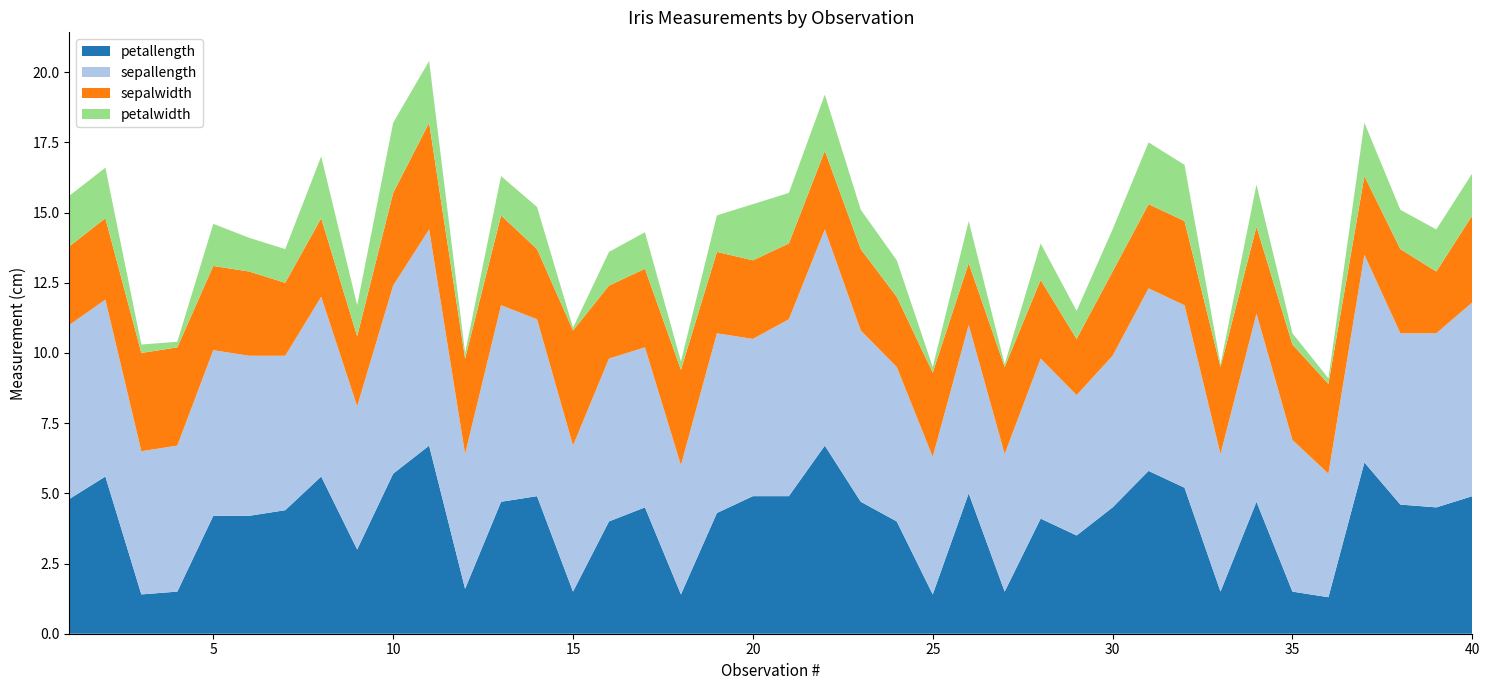

Reading right to left, transcribe all the data shown in this chart.

petallength: 40=4.9	39=4.5	38=4.6	37=6.1	36=1.3	35=1.5	34=4.7	33=1.5	32=5.2	31=5.8	30=4.5	29=3.5	28=4.1	27=1.5	26=5.0	25=1.4	24=4.0	23=4.7	22=6.7	21=4.9	20=4.9	19=4.3	18=1.4	17=4.5	16=4.0	15=1.5	14=4.9	13=4.7	12=1.6	11=6.7	10=5.7	9=3.0	8=5.6	7=4.4	6=4.2	5=4.2	4=1.5	3=1.4	2=5.6	1=4.8
sepallength: 40=6.9	39=6.2	38=6.1	37=7.4	36=4.4	35=5.4	34=6.7	33=4.9	32=6.5	31=6.5	30=5.4	29=5.0	28=5.7	27=4.9	26=6.0	25=4.9	24=5.5	23=6.1	22=7.7	21=6.3	20=5.6	19=6.4	18=4.6	17=5.7	16=5.8	15=5.2	14=6.3	13=7.0	12=4.8	11=7.7	10=6.7	9=5.1	8=6.4	7=5.5	6=5.7	5=5.9	4=5.2	3=5.1	2=6.3	1=6.2
sepalwidth: 40=3.1	39=2.2	38=3.0	37=2.8	36=3.2	35=3.4	34=3.1	33=3.1	32=3.0	31=3.0	30=3.0	29=2.0	28=2.8	27=3.1	26=2.2	25=3.0	24=2.5	23=2.9	22=2.8	21=2.7	20=2.8	19=2.9	18=3.4	17=2.8	16=2.6	15=4.1	14=2.5	13=3.2	12=3.4	11=3.8	10=3.3	9=2.5	8=2.8	7=2.6	6=3.0	5=3.0	4=3.5	3=3.5	2=2.9	1=2.8
petalwidth: 40=1.5	39=1.5	38=1.4	37=1.9	36=0.2	35=0.4	34=1.5	33=0.1	32=2.0	31=2.2	30=1.5	29=1.0	28=1.3	27=0.1	26=1.5	25=0.2	24=1.3	23=1.4	22=2.0	21=1.8	20=2.0	19=1.3	18=0.3	17=1.3	16=1.2	15=0.1	14=1.5	13=1.4	12=0.2	11=2.2	10=2.5	9=1.1	8=2.2	7=1.2	6=1.2	5=1.5	4=0.2	3=0.3	2=1.8	1=1.8